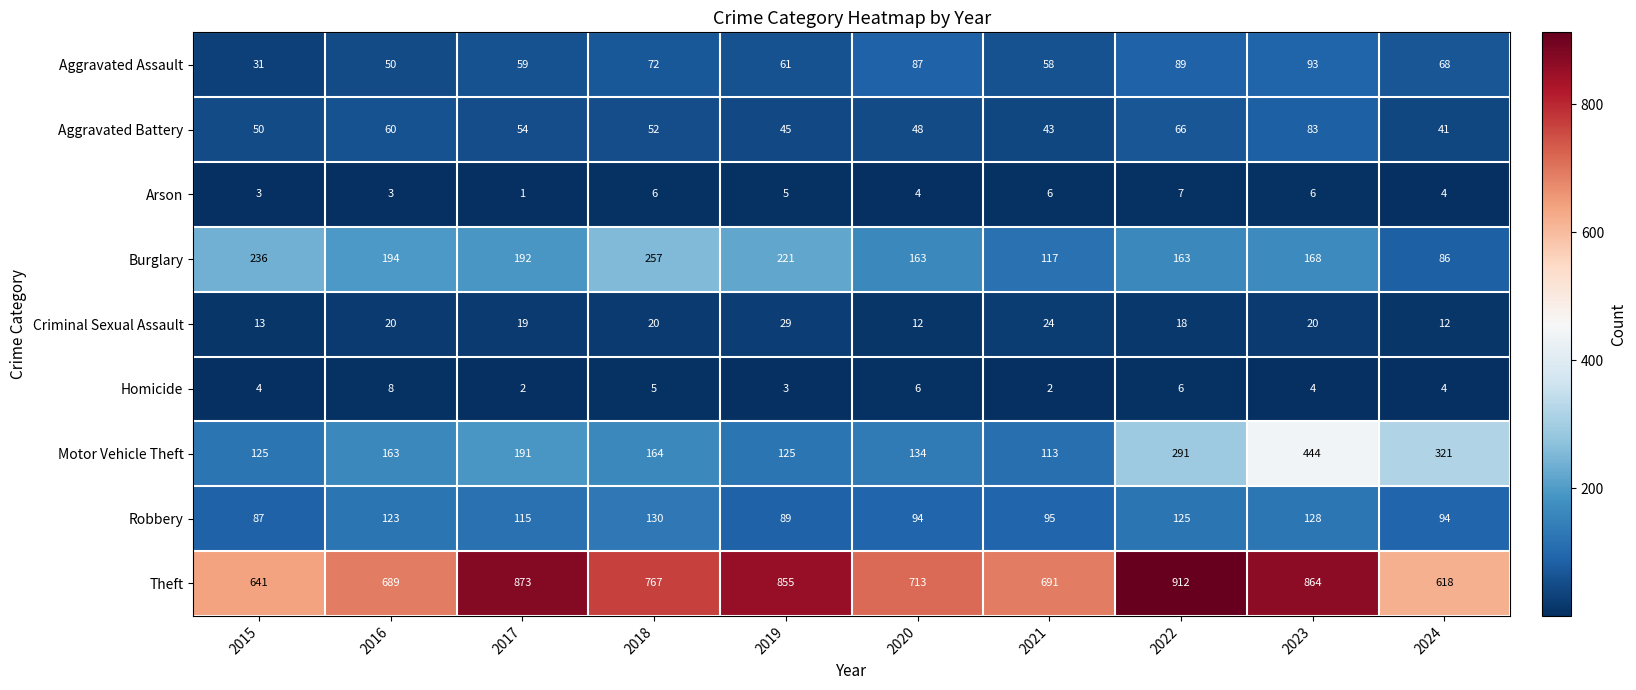

What is the minimum value shown in the chart?

1